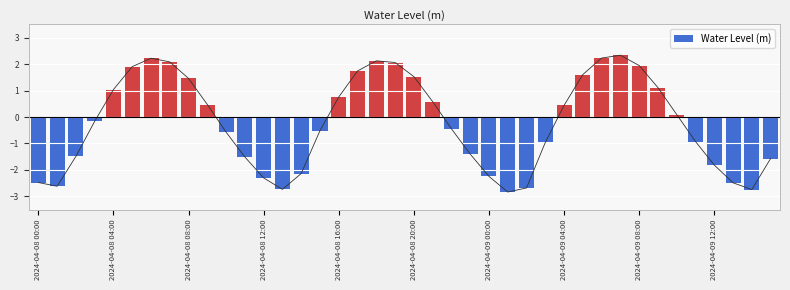

What is the approximate value at 2024-04-09 06:00?

2.2